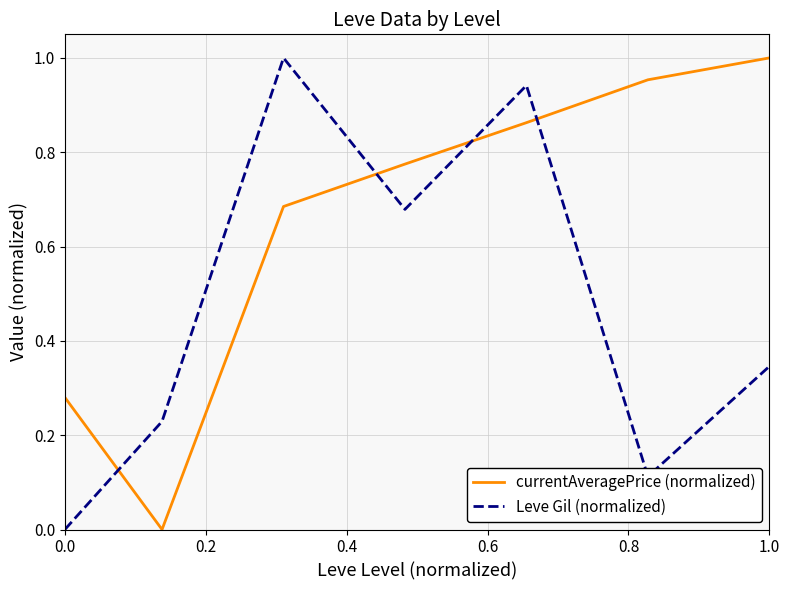

Which series has the largest total across all categories?

currentAveragePrice (normalized)